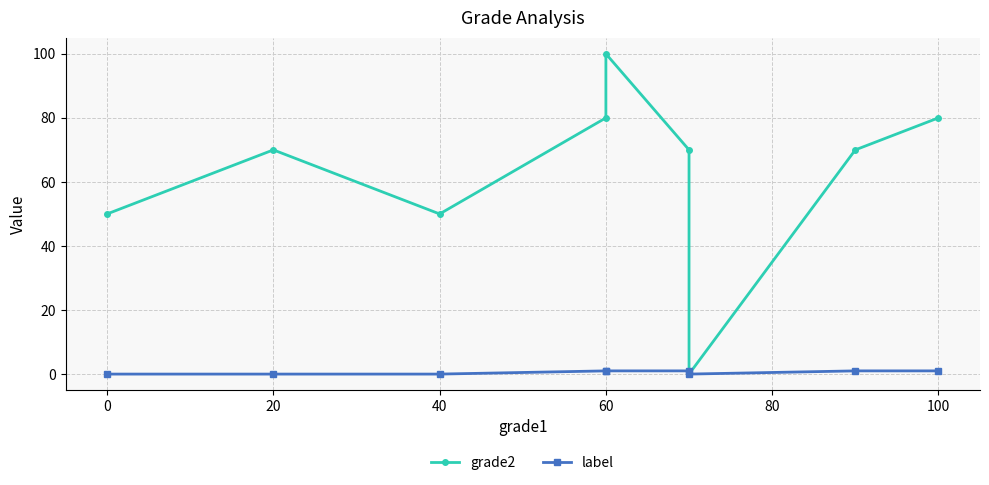

What is the approximate value of label at 80?

1